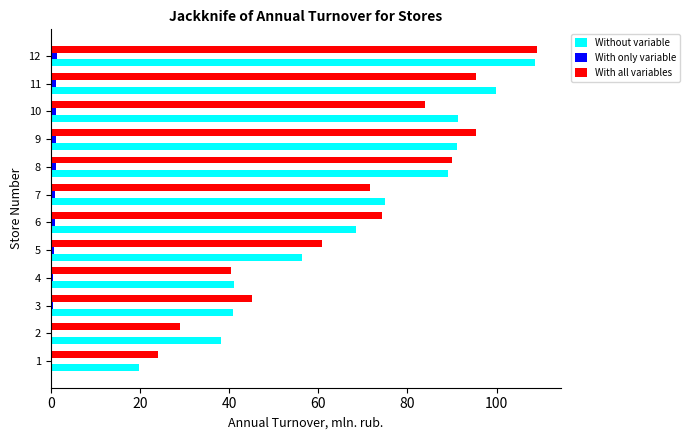

The Without variable series shows 32.6 at 6. True or false?

False